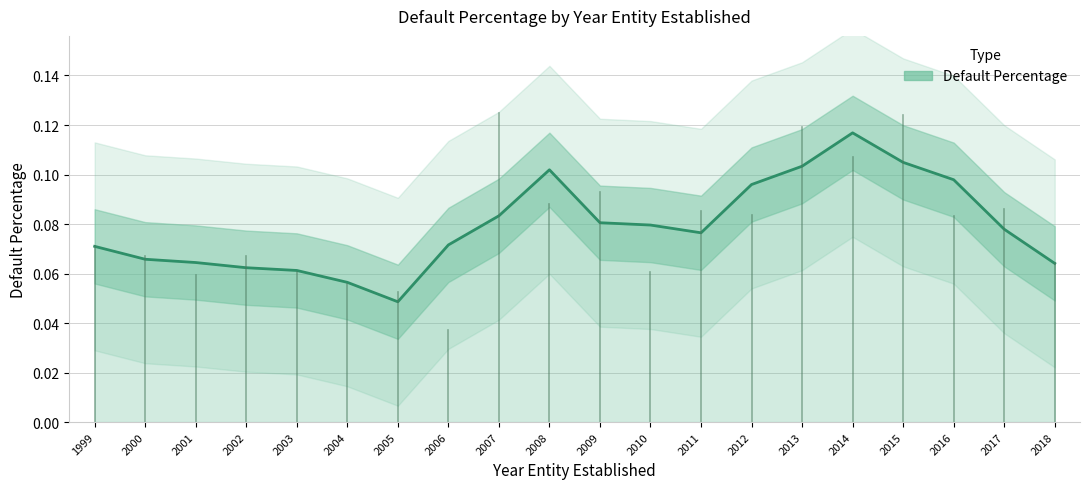

True or false: the data has more than 0 interior local peaks.

True